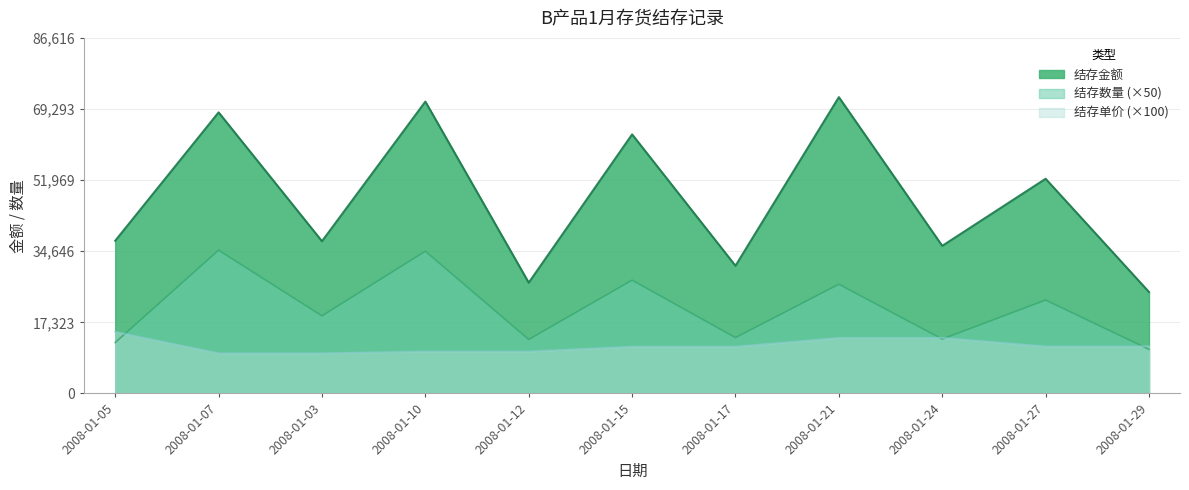

True or false: 结存金额 and 结存单价 cross at least once.

False